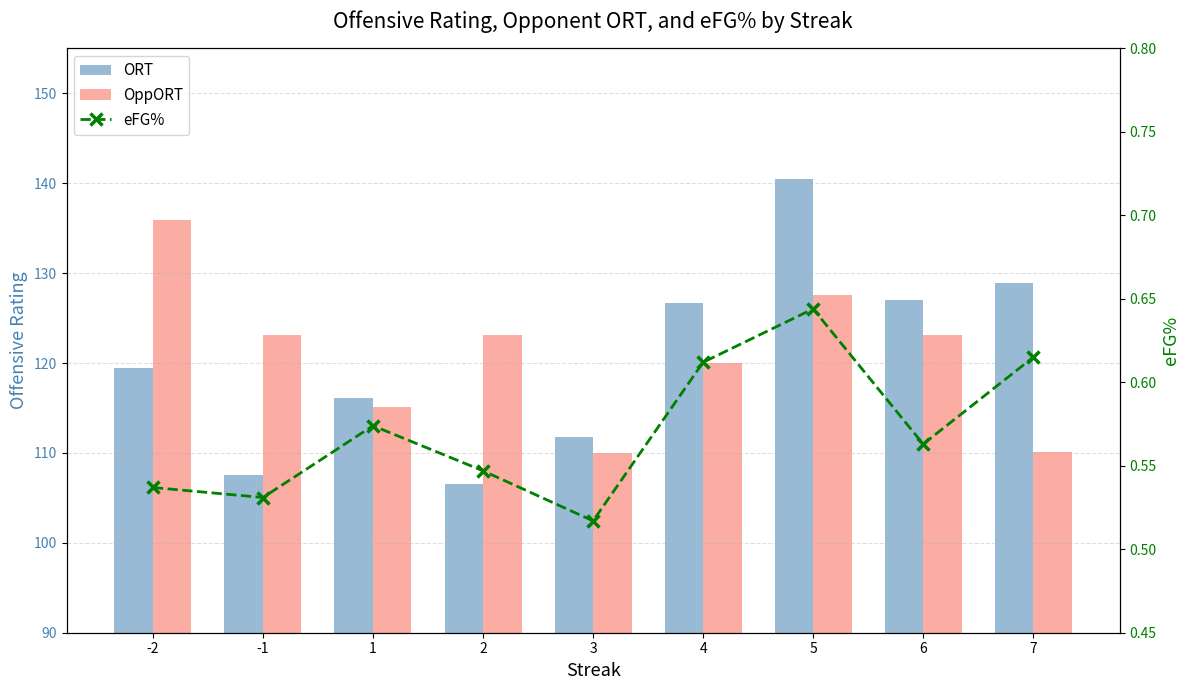

At which category is the sum across all series the highest?

5